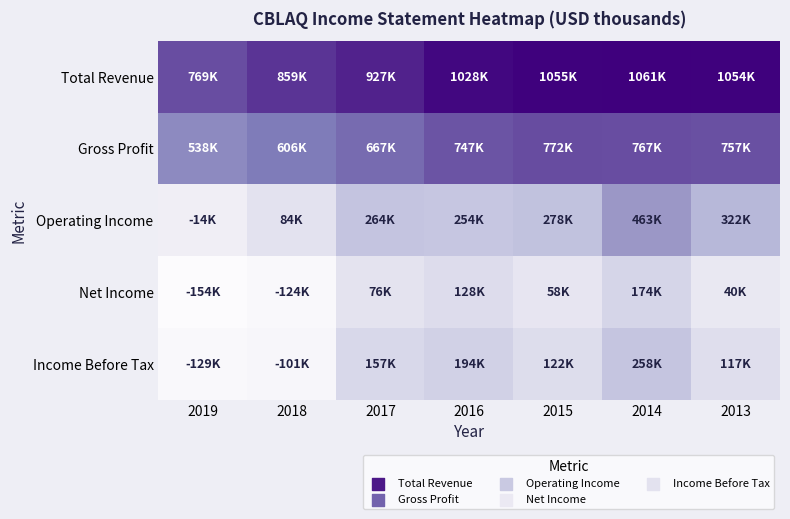

Between 2016 and 2014, which is larger?

2014